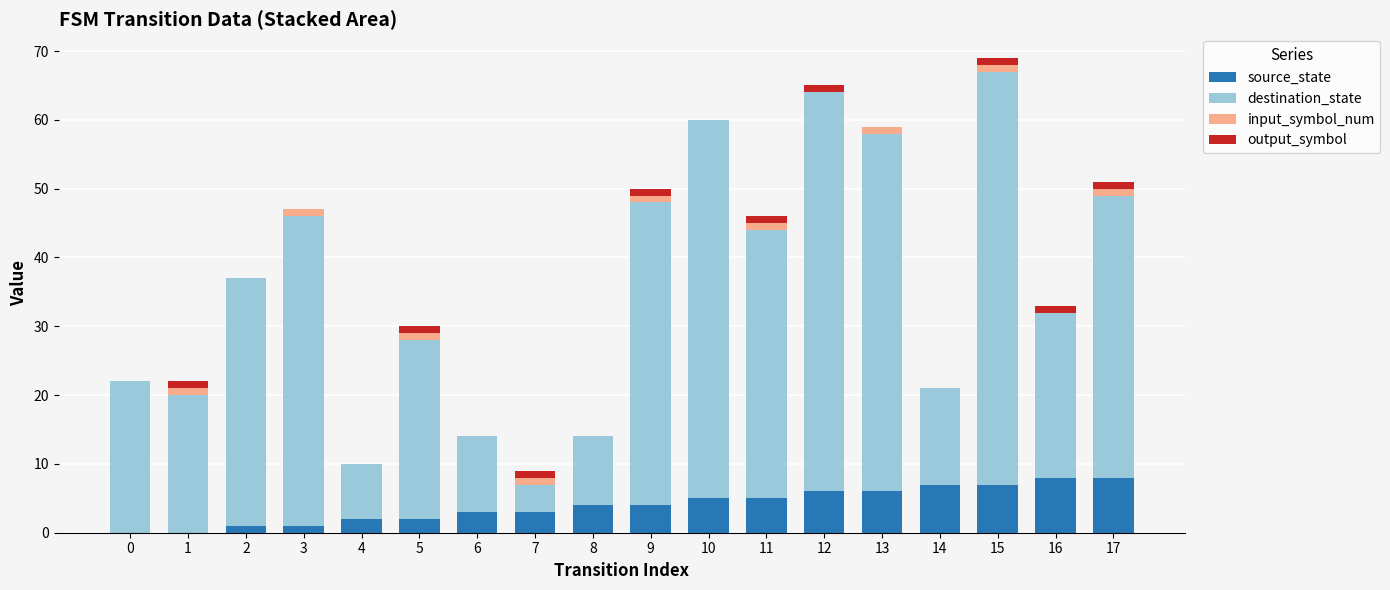

The value of source_state at 13 is 6. True or false?

True